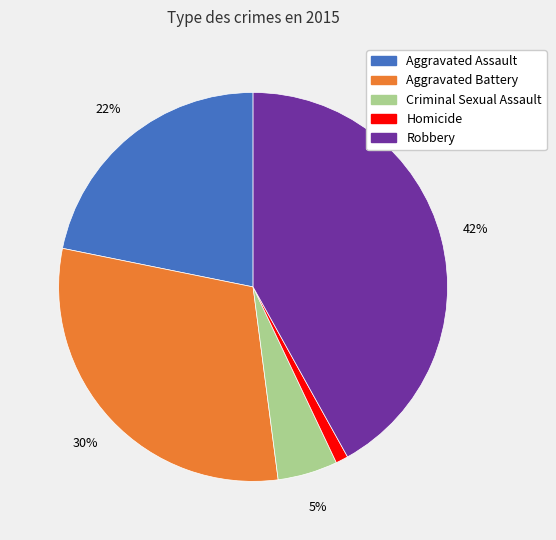

Which slice is the largest?

Robbery